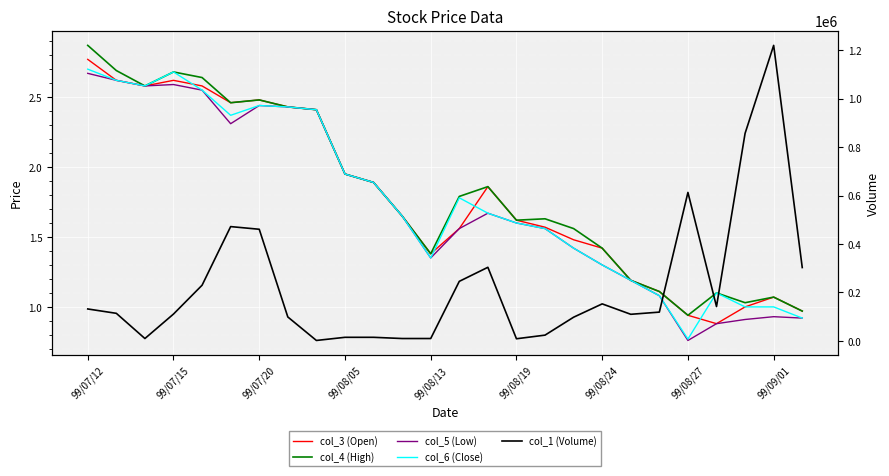

What are all the series names shown in the legend?

col_3 (Open), col_4 (High), col_5 (Low), col_6 (Close), col_1 (Volume)